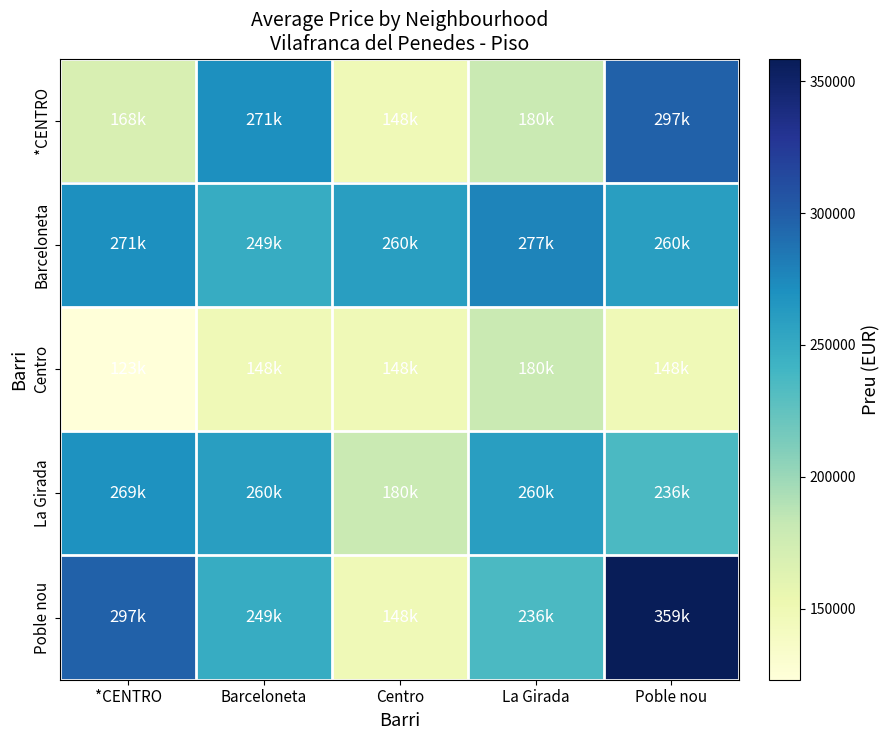

Reading left to right, extract all data points from this chart.

*CENTRO: *CENTRO=168500	Barceloneta=270681	Centro=148000	La Girada=180000	Poble nou=297182
Barceloneta: *CENTRO=270681	Barceloneta=248730	Centro=260130	La Girada=277020	Poble nou=260130
Centro: *CENTRO=123000	Barceloneta=148000	Centro=148000	La Girada=180000	Poble nou=148000
La Girada: *CENTRO=269000	Barceloneta=260000	Centro=180000	La Girada=260000	Poble nou=236000
Poble nou: *CENTRO=297182	Barceloneta=248730	Centro=148000	La Girada=236000	Poble nou=358672